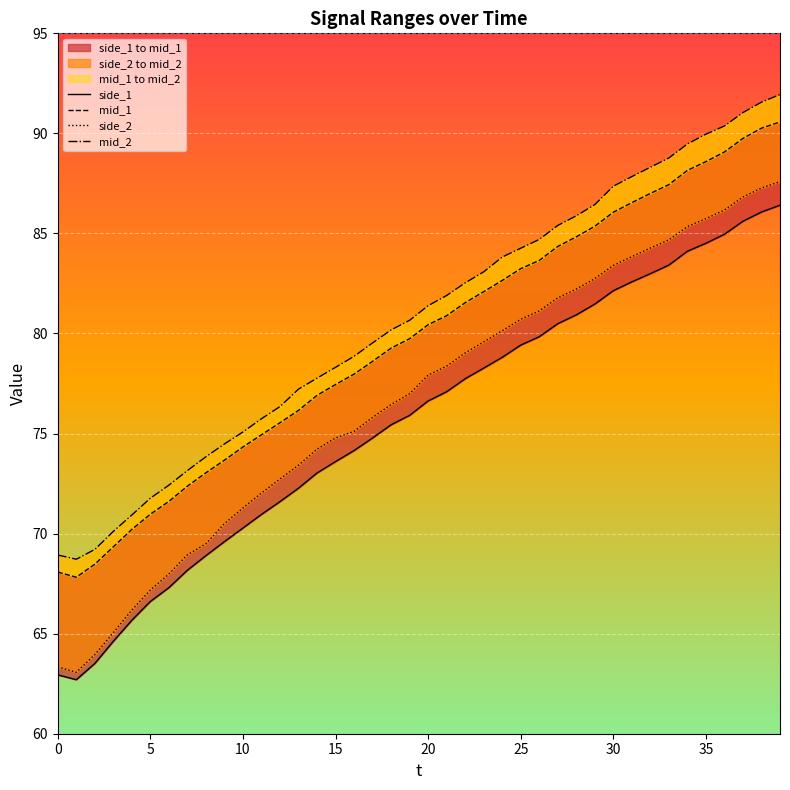

Reading left to right, what are all the values shown in this chart?

side_1: 62.9	62.7	63.5	64.6	65.7	66.6	67.3	68.2	68.9	69.6	70.3	71.0	71.6	72.3	73.0	73.6	74.2	74.8	75.4	75.9	76.6	77.1	77.7	78.3	78.8	79.4	79.8	80.5	80.9	81.5	82.1	82.6	83.0	83.4	84.1	84.5	85.0	85.6	86.1	86.4
mid_1: 68.1	67.8	68.5	69.3	70.2	71.0	71.6	72.4	73.0	73.7	74.3	74.9	75.5	76.2	76.9	77.5	78.0	78.6	79.3	79.7	80.4	80.9	81.5	82.1	82.7	83.2	83.7	84.3	84.8	85.4	86.1	86.5	87.0	87.4	88.2	88.6	89.1	89.8	90.3	90.6
side_2: 63.3	63.1	64.0	65.0	66.2	67.2	68.0	68.9	69.5	70.5	71.3	72.0	72.7	73.4	74.2	74.8	75.1	75.8	76.5	77.0	77.9	78.4	79.0	79.6	80.1	80.7	81.1	81.8	82.2	82.7	83.4	83.8	84.3	84.7	85.3	85.7	86.2	86.8	87.3	87.6
mid_2: 68.9	68.7	69.2	70.1	70.9	71.8	72.4	73.2	73.8	74.5	75.1	75.7	76.3	77.2	77.8	78.3	78.9	79.5	80.2	80.7	81.4	81.9	82.5	83.1	83.8	84.3	84.7	85.4	85.9	86.4	87.4	87.8	88.3	88.8	89.5	90.0	90.4	91.0	91.6	91.9